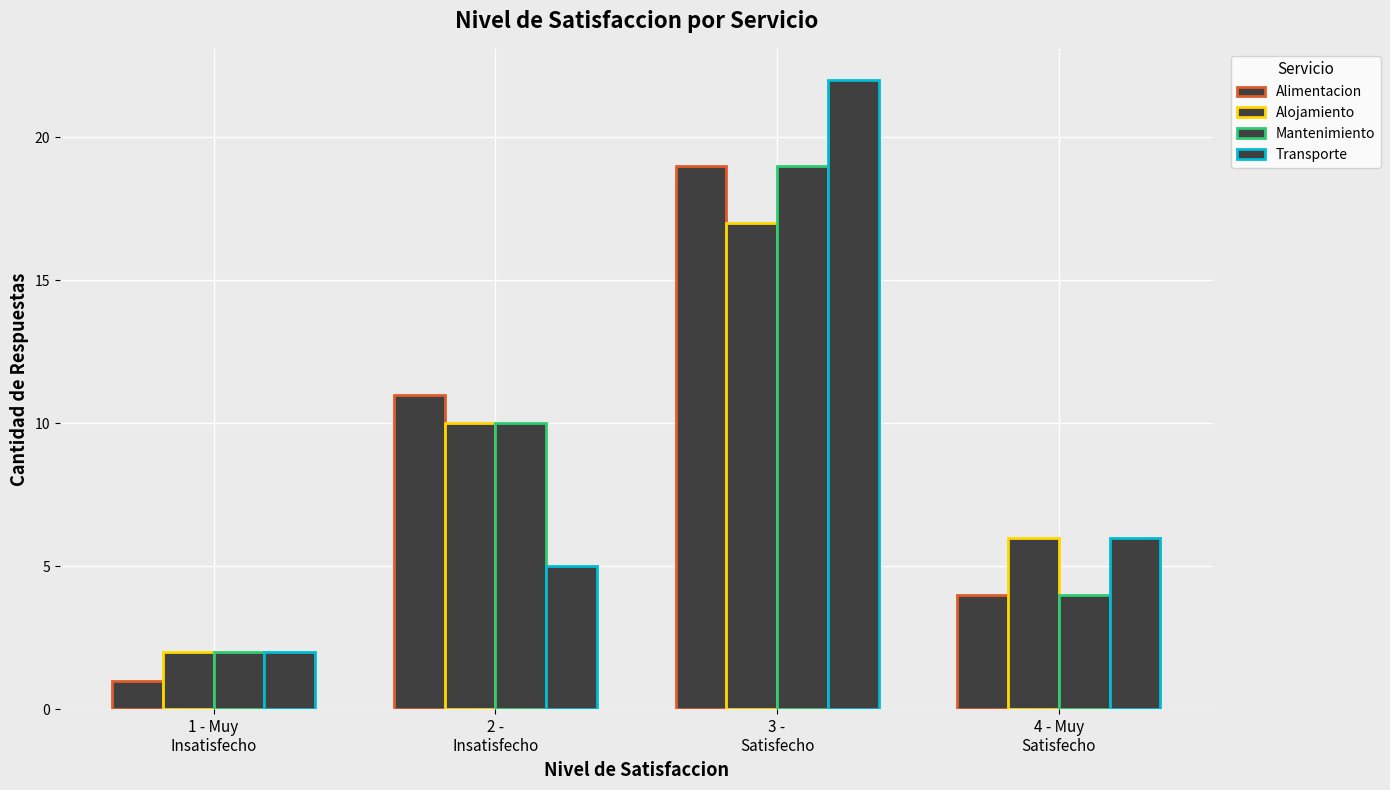

The value of Alimentacion at 2 -
Insatisfecho is 11. True or false?

True